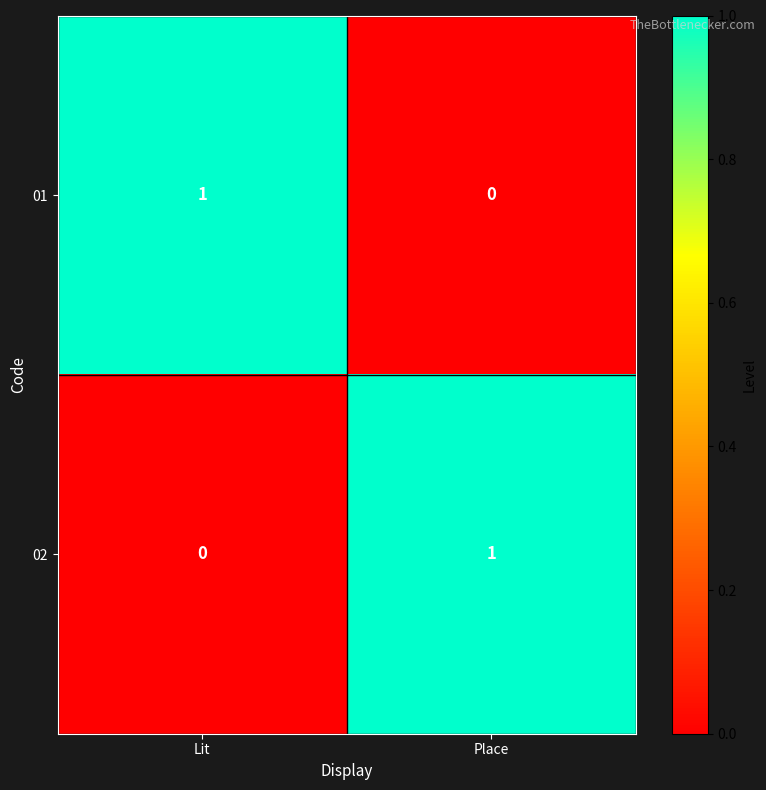

At how many categories does at least one series exceed 0?

2